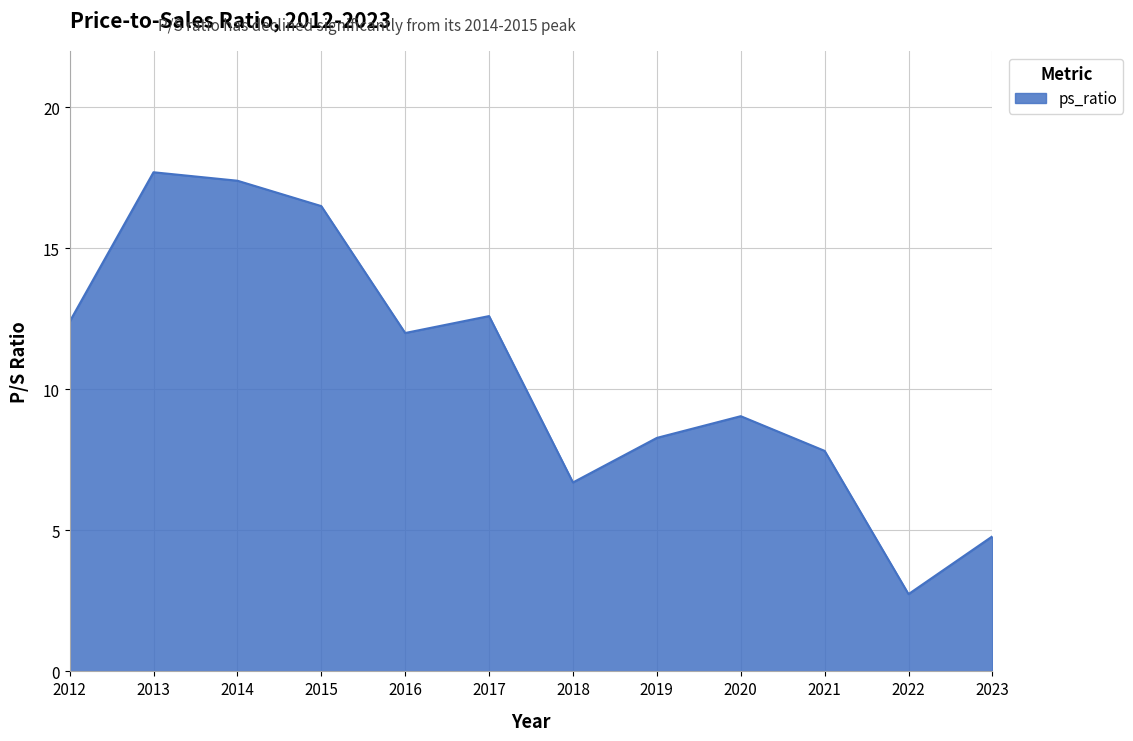

What is the maximum value shown in the chart?

17.7